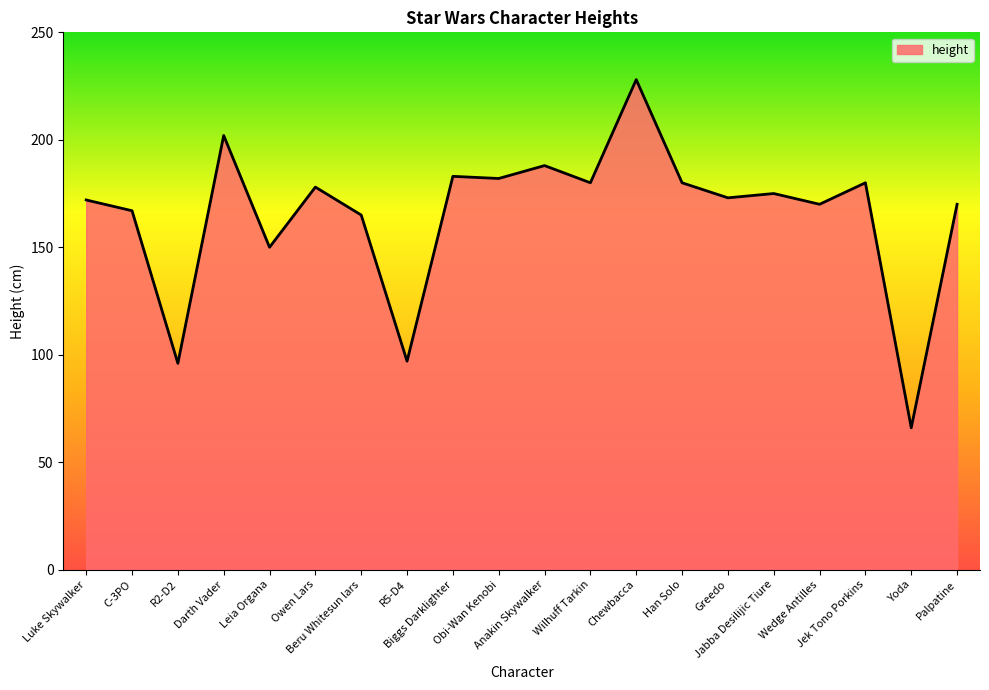

How many series are shown in this chart?

1